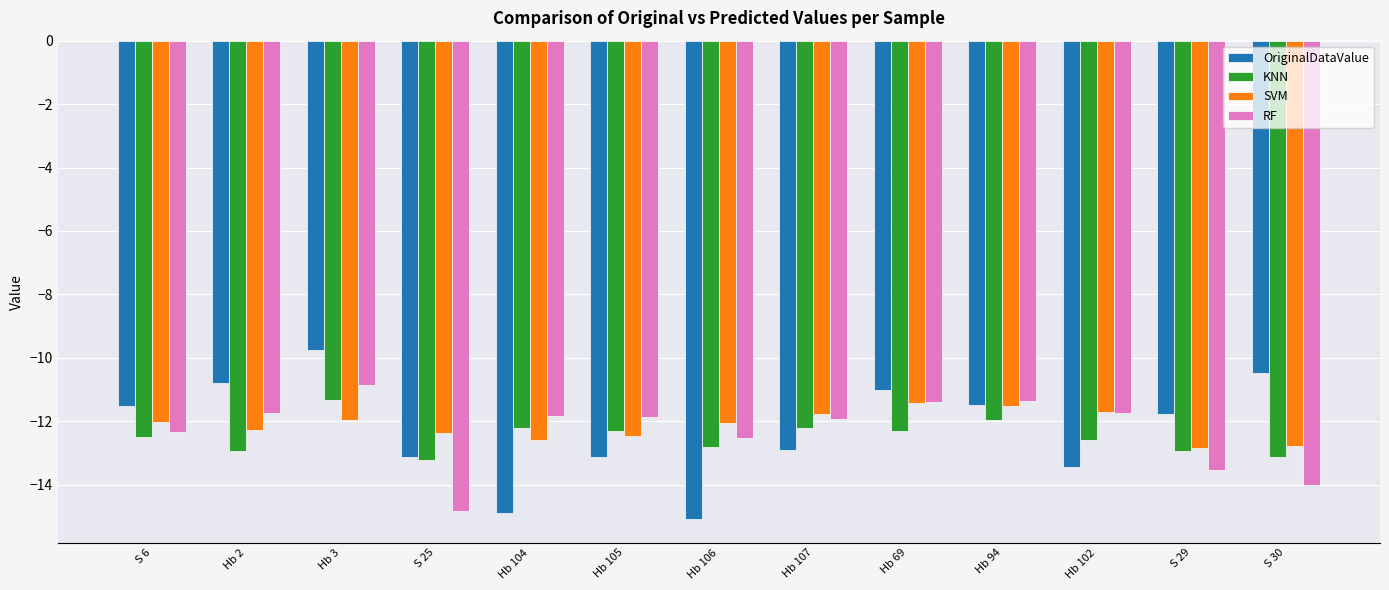

What is the total value across all series at Hb 104?

-51.5